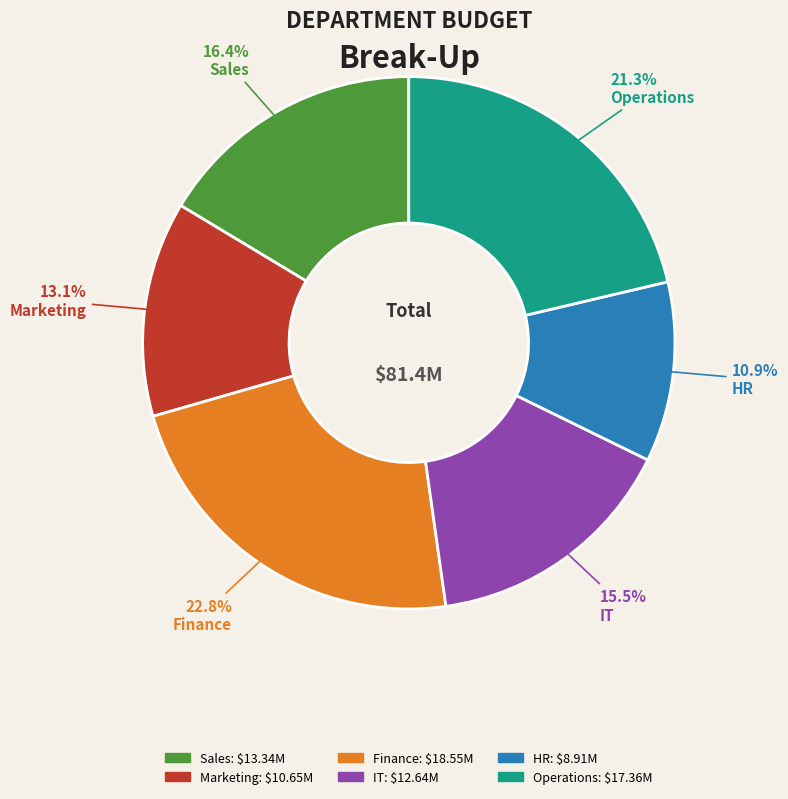

Rank the categories by value from highest to lowest.

Finance, Operations, Sales, IT, Marketing, HR